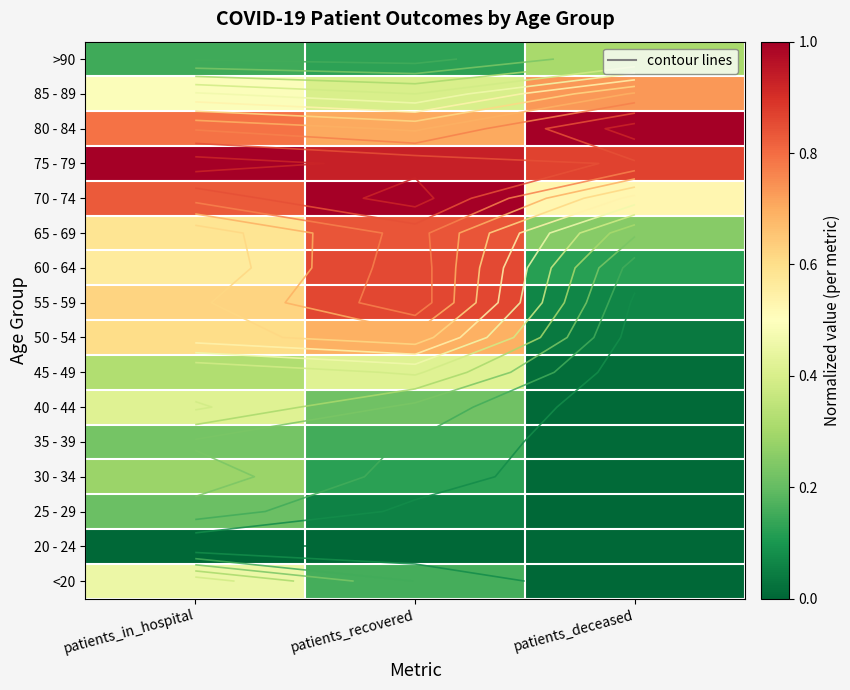

What is the sum of the 40 - 44 values at patients_deceased and patients_in_hospital?

0.4